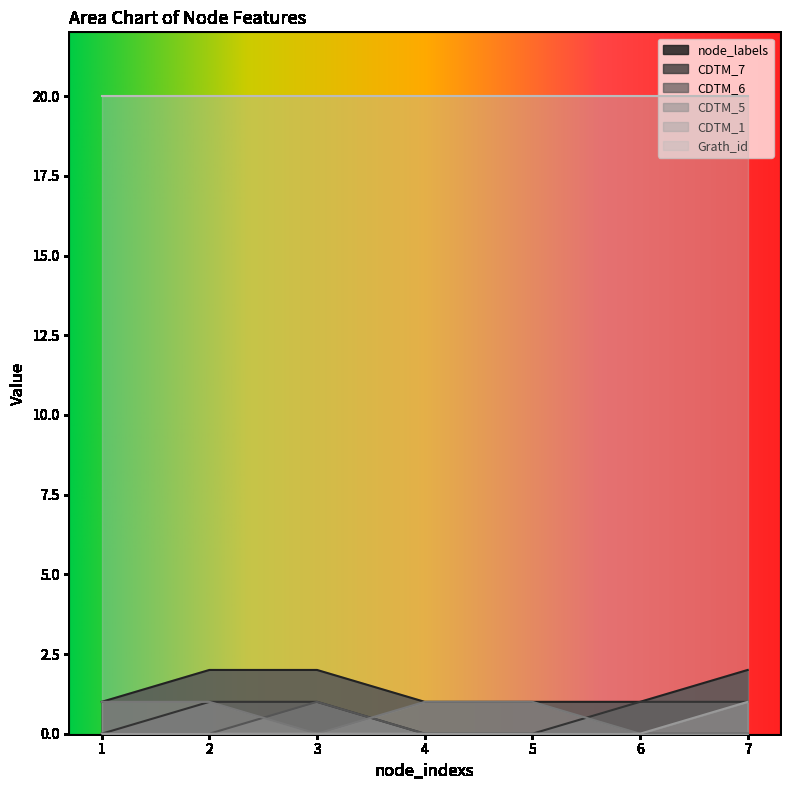

At which label does CDTM_6 reach its peak?

3